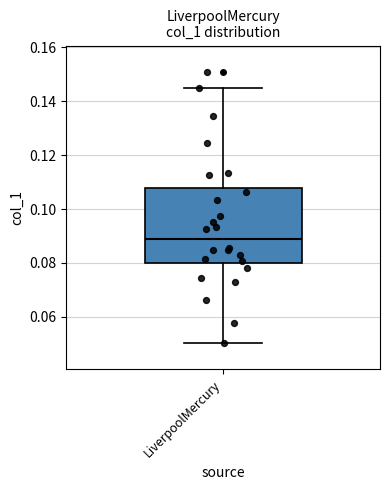

Transcribe this box plot: give where the median line is, the range the box spans, and where the two whiskers end, as read against the y-axis. The values are not printed on the chart, so give them approximately, as read against the axis.

median 0.088, box 0.080 to 0.108, whiskers 0.050 to 0.144